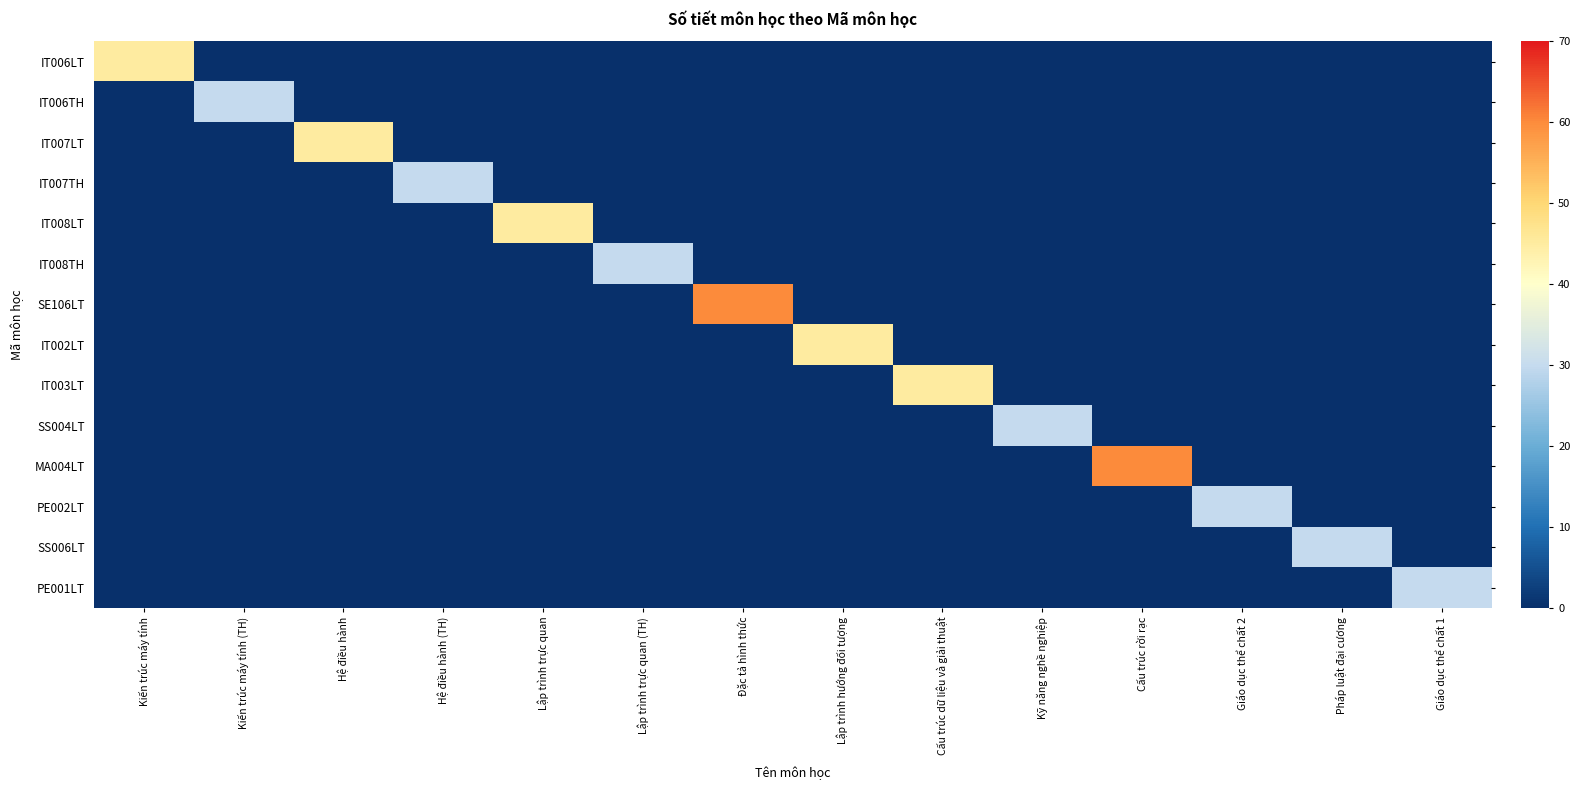

At how many categories does at least one series exceed 36?

7